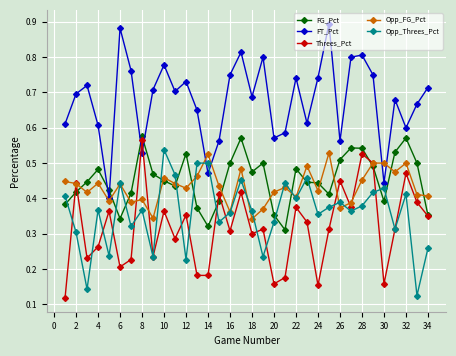

Count the Opp_Threes_Pct values in the range 0 to 1.

34